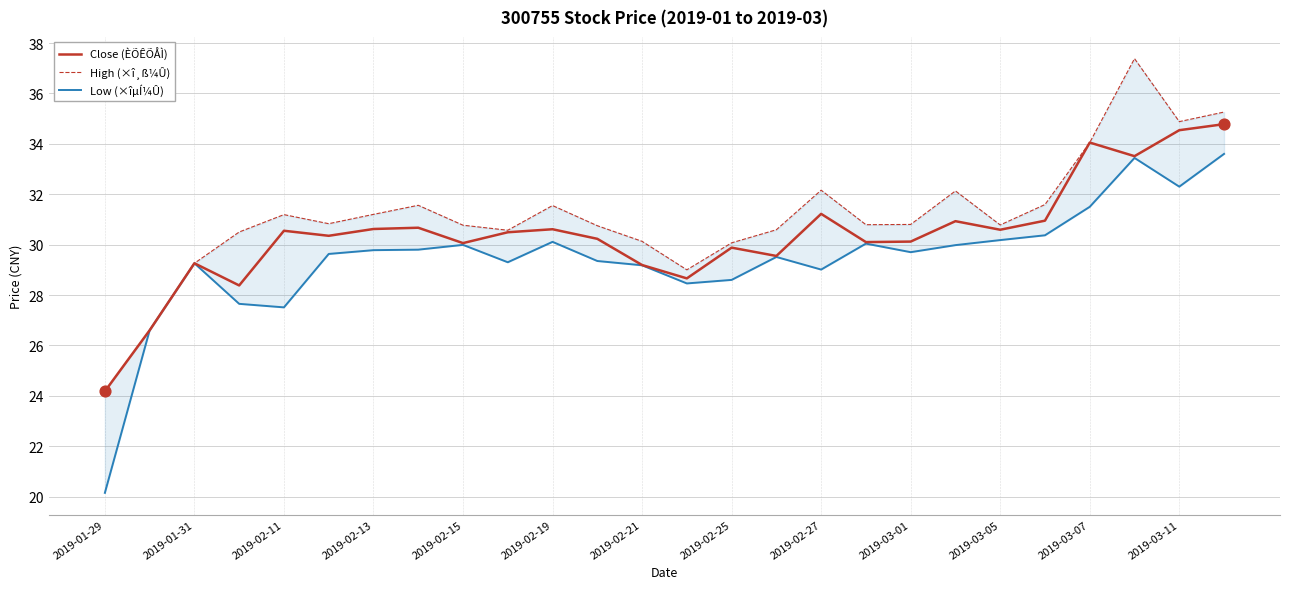

The value of Close (ÈÕÊÕÅÌ) at 2019-03-01 is 30.1. True or false?

True